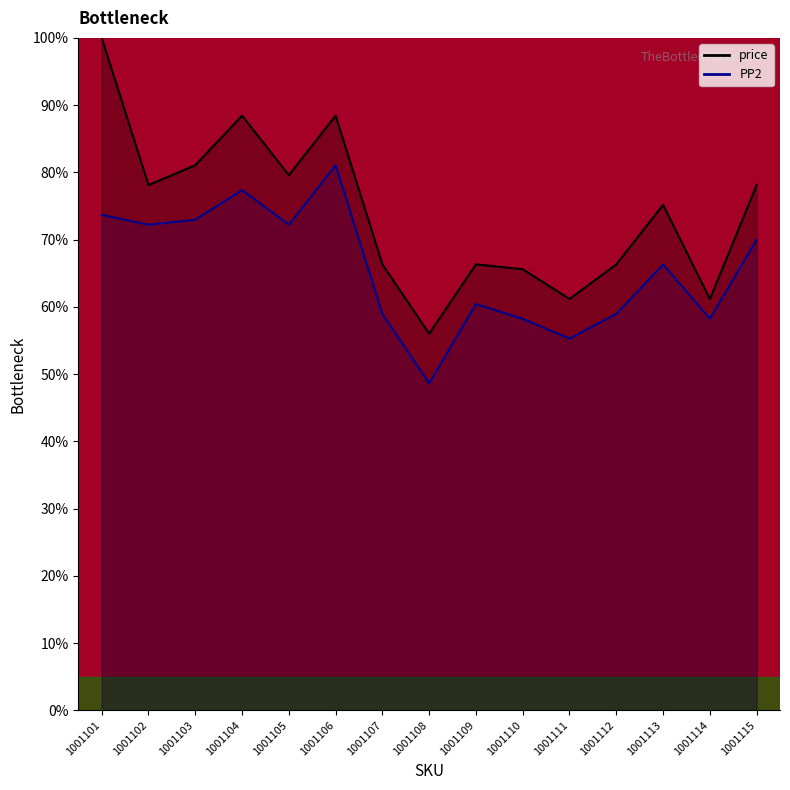

What is the value of the PP2 point at the 13th from the left?

66.3